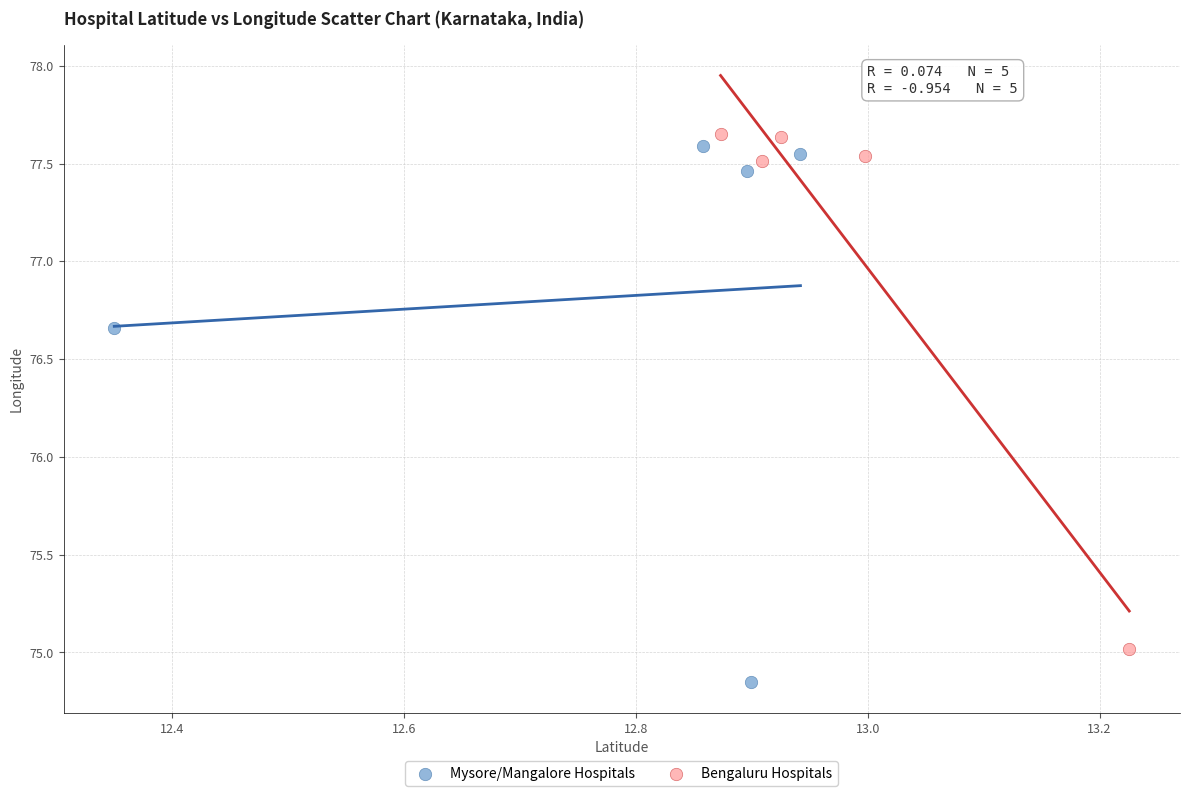

Which series contains the highest Y value?

Bengaluru Hospitals